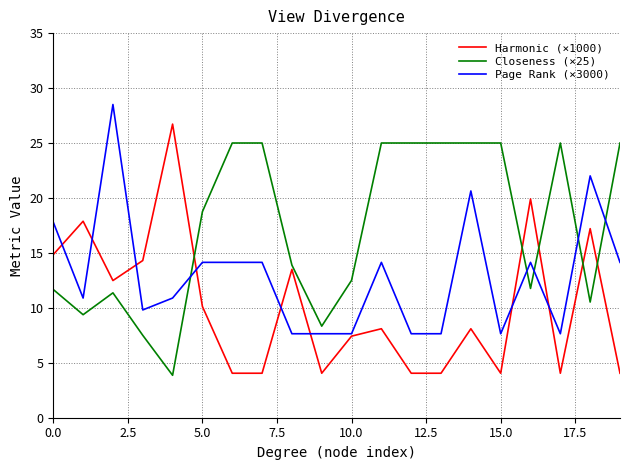

Which series has the largest total across all categories?

Closeness (×25)